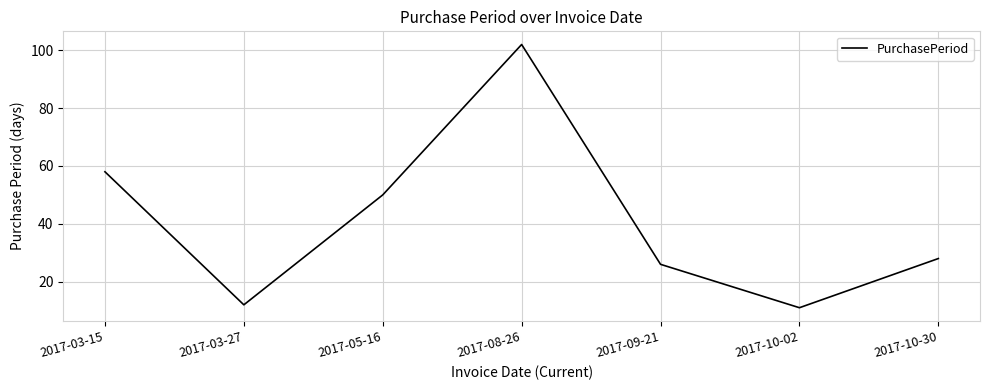

What is the average value?

41